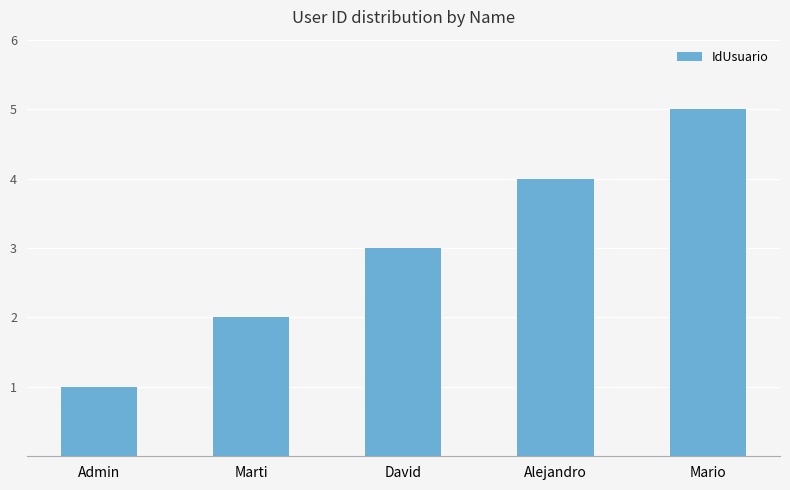

Reading left to right, what are all the values shown in this chart?

Admin=1	Marti=2	David=3	Alejandro=4	Mario=5